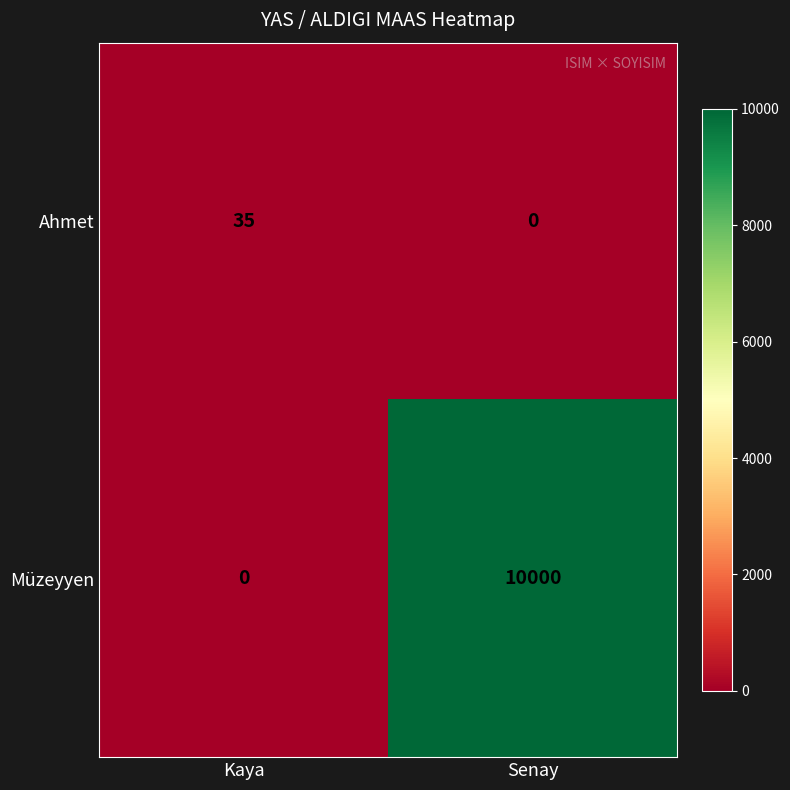

Read the Müzeyyen value at Senay.

10000